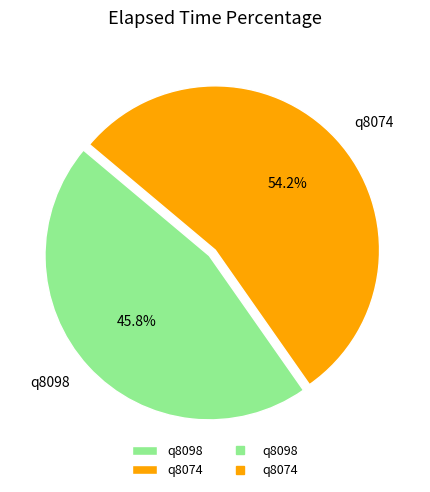

Between q8098 and q8074, which is larger?

q8074